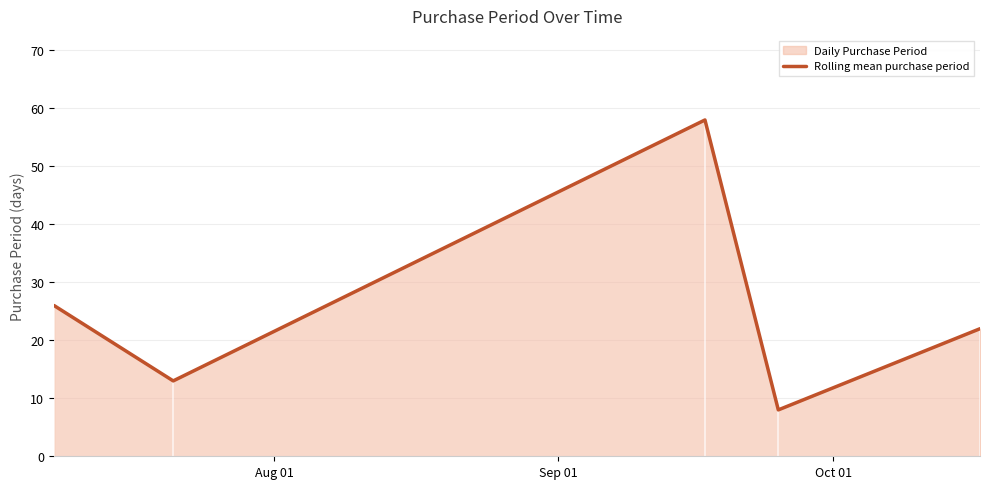

Which label corresponds to the largest value in the chart?

Oct 01